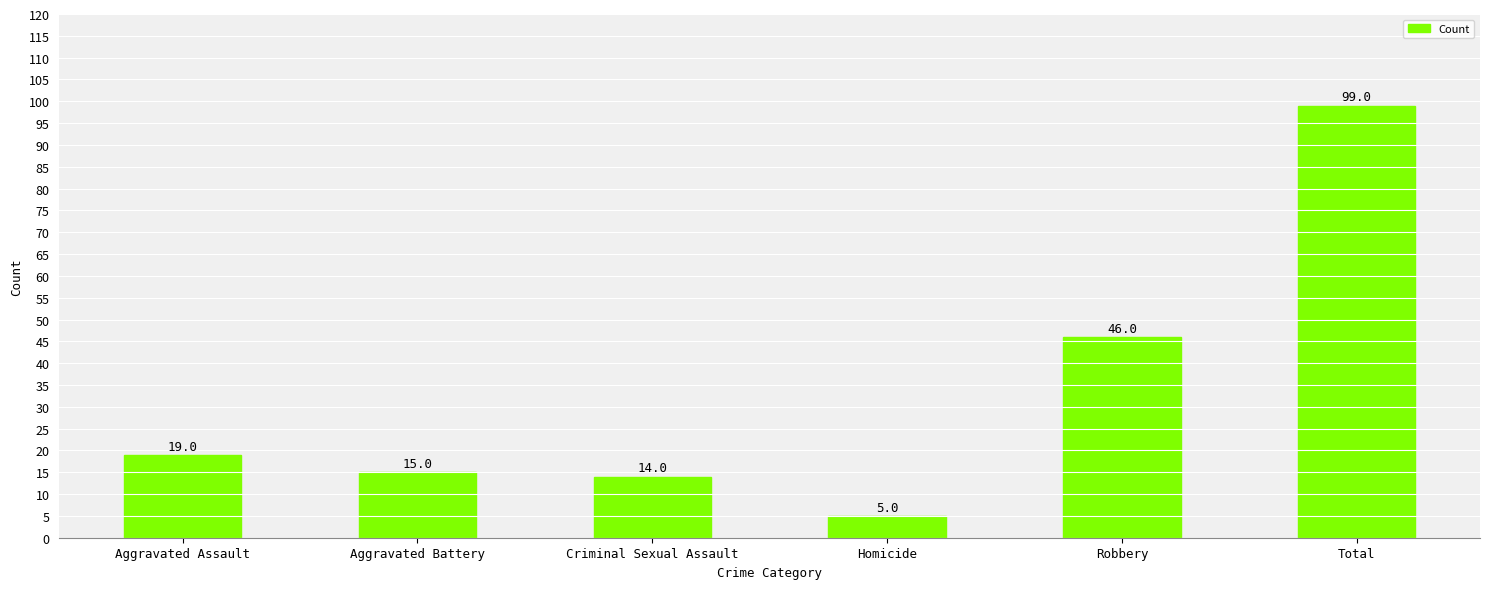

Which category has the lowest value across all series?

Homicide